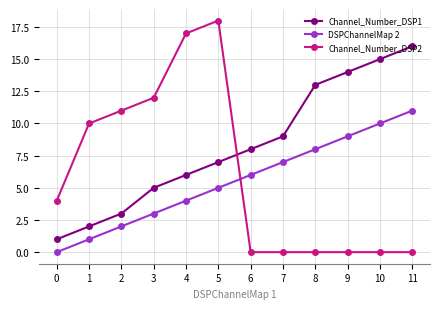

True or false: Channel_Number_DSP2 has a value of 12 at 3.

True